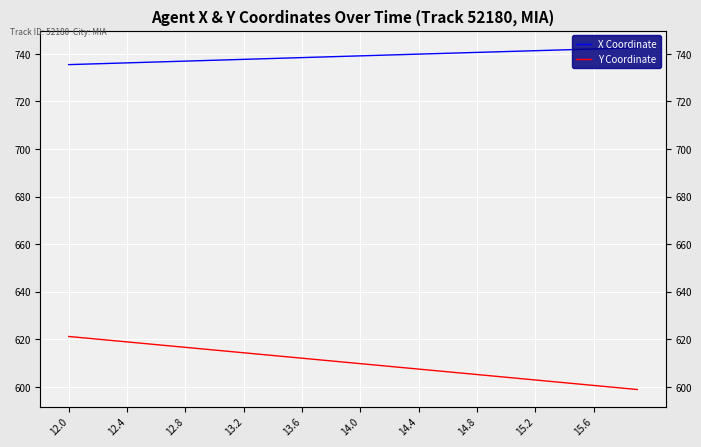

What is the difference between the maximum and minimum values in the X Coordinate series?

7.1